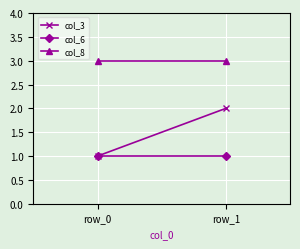

Reading left to right, transcribe all the data shown in this chart.

col_3: row_0=1	row_1=2
col_6: row_0=1	row_1=1
col_8: row_0=3	row_1=3